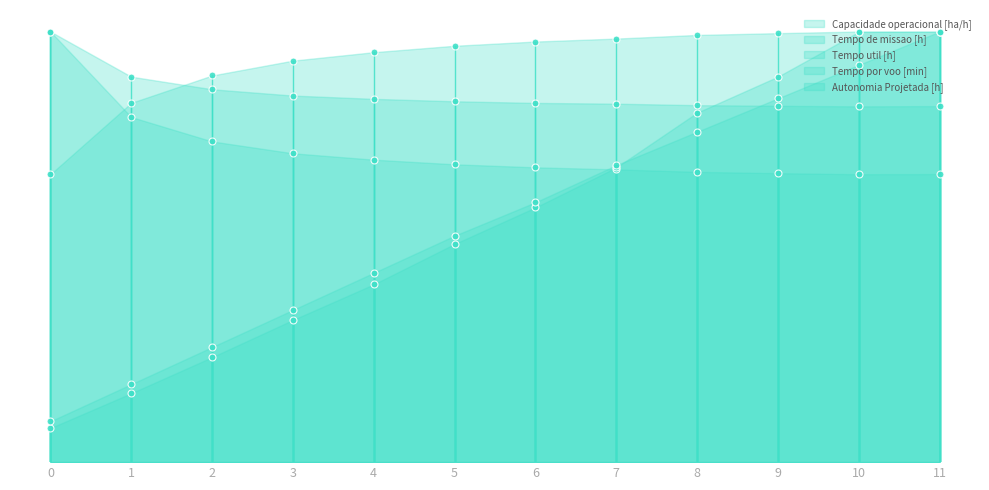

What are all the series names shown in the legend?

Capacidade operacional [ha/h], Tempo de missao [h], Tempo util [h], Tempo por voo [min], Autonomia Projetada [h]